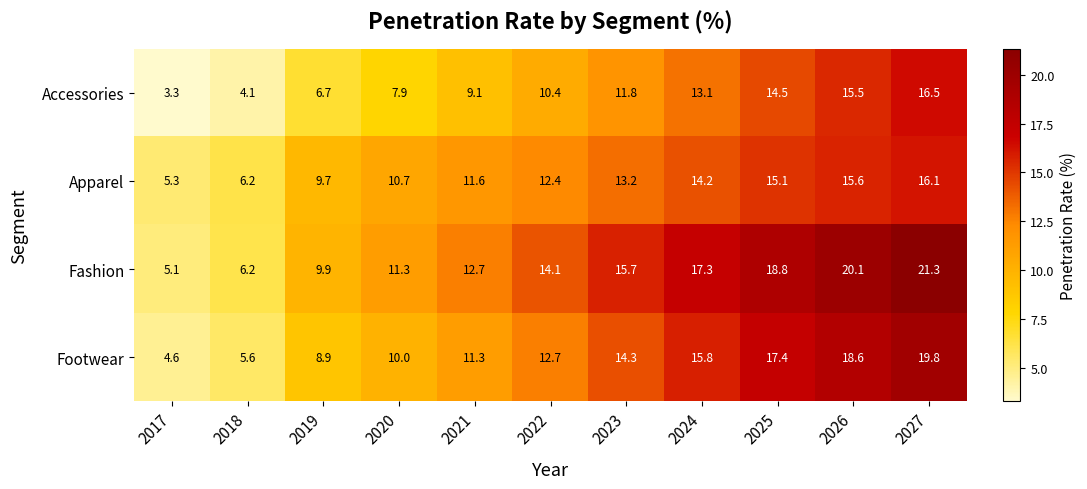

True or false: Fashion has a value of 28.9 at 2024.

False